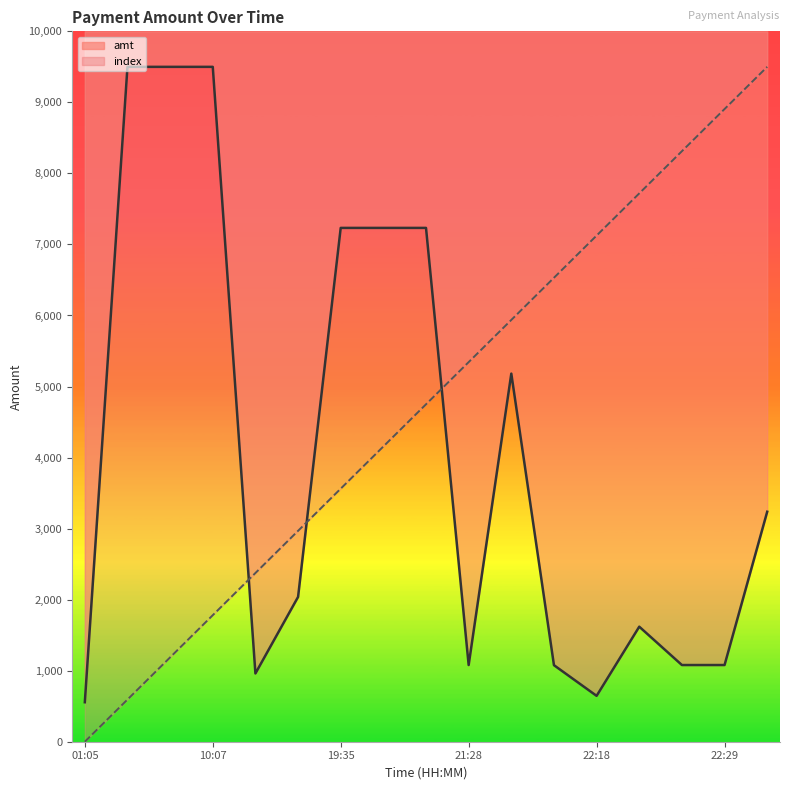

Is this an area chart (filled region under the line)?

No